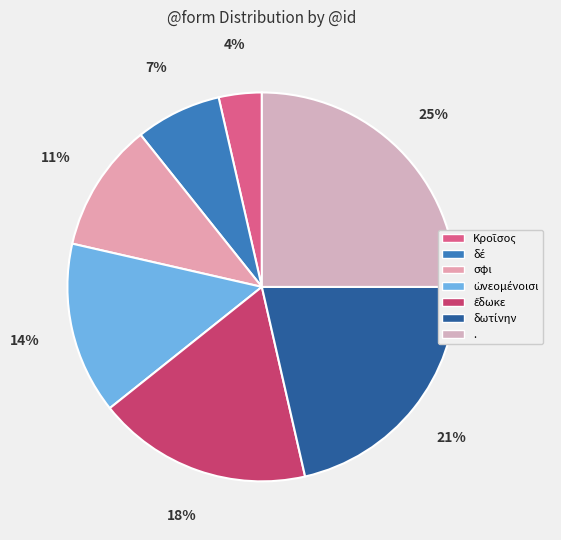

To the nearest percent, what portion does ὠνεομένοισι represent?

14%